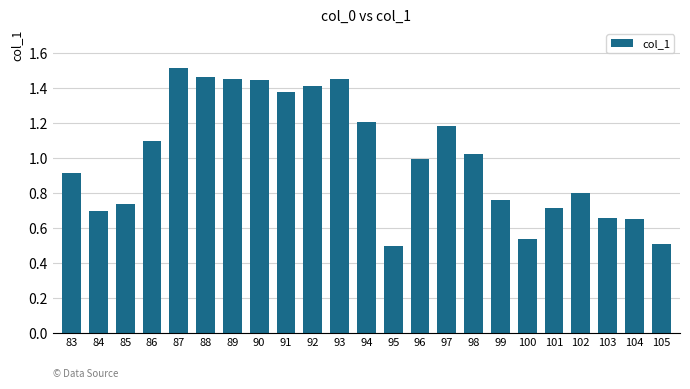

What is the sum of all values?

23.1